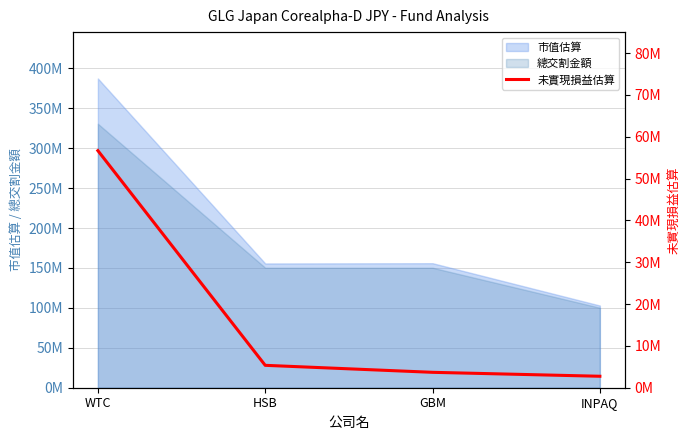

What is the value of the 3rd point from the left?

3682297